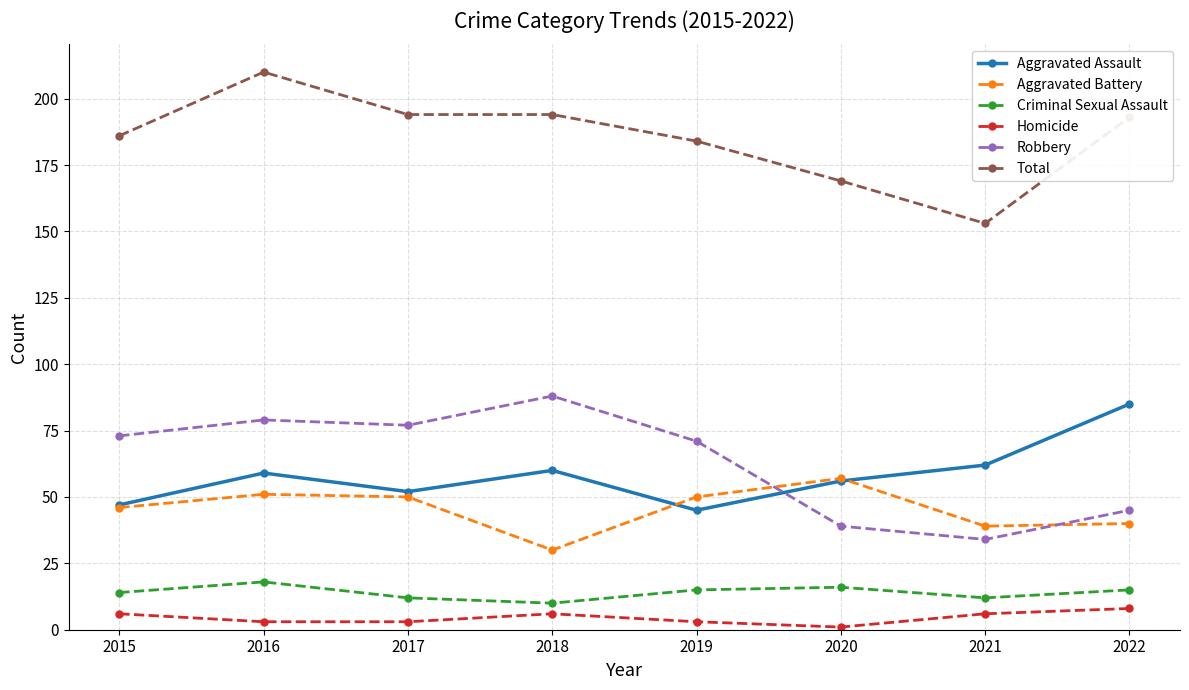

Reading right to left, what are all the values shown in this chart?

Aggravated Assault: 85	62	56	45	60	52	59	47
Aggravated Battery: 40	39	57	50	30	50	51	46
Criminal Sexual Assault: 15	12	16	15	10	12	18	14
Homicide: 8	6	1	3	6	3	3	6
Robbery: 45	34	39	71	88	77	79	73
Total: 193	153	169	184	194	194	210	186